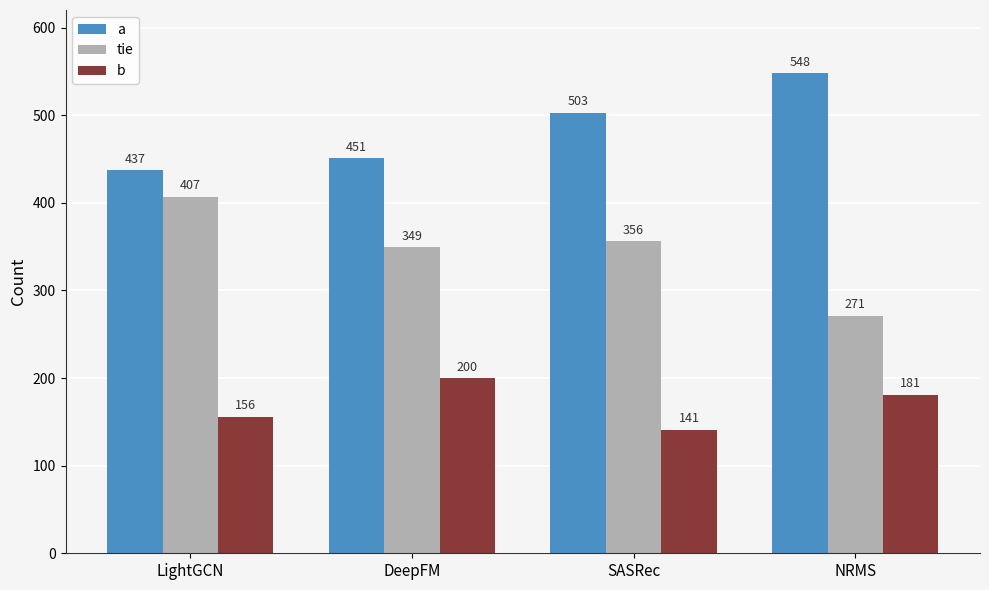

Which series has the widest spread of values?

tie